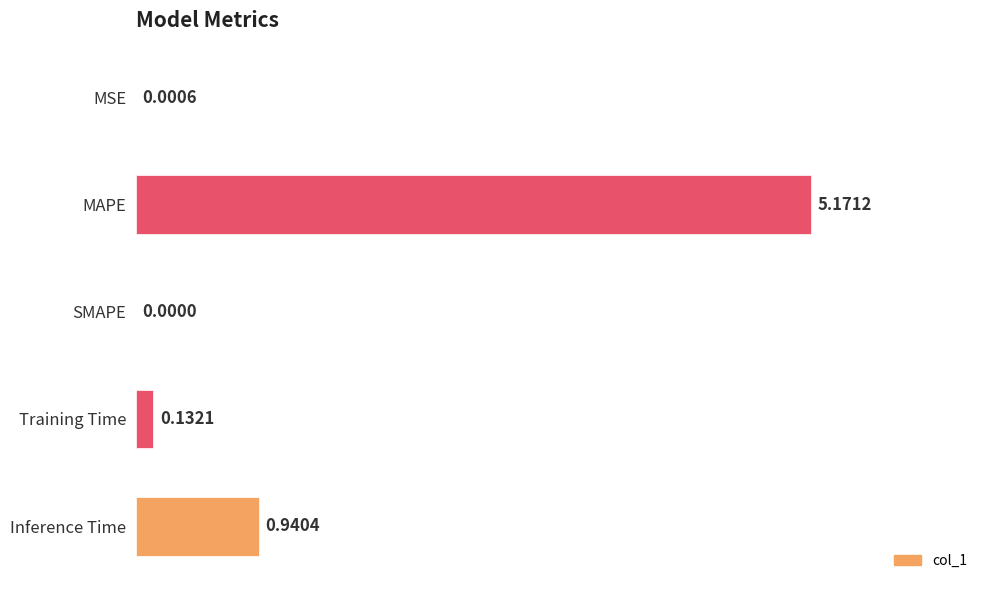

At which label is the value closest to 2?

Inference Time